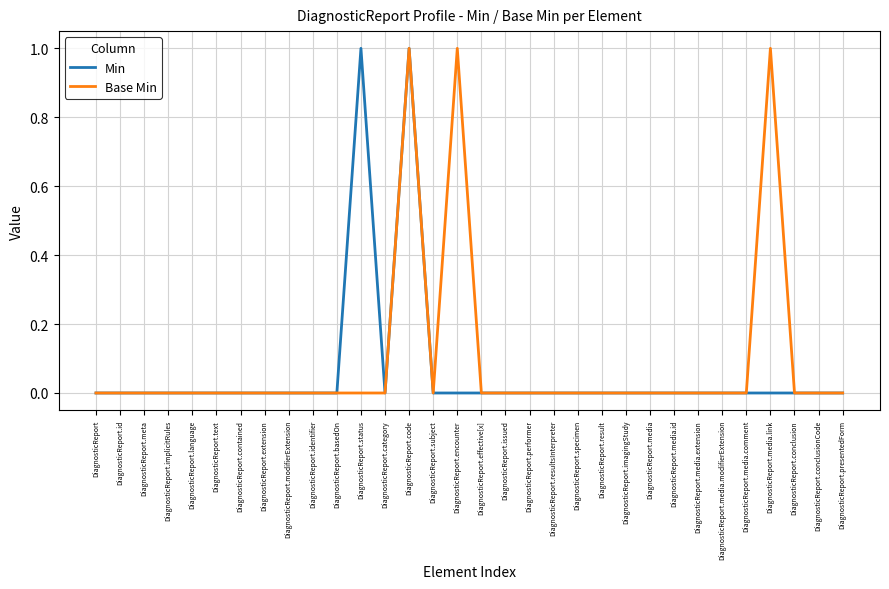

True or false: Base Min has a value of 1 at DiagnosticReport.media.id.

False